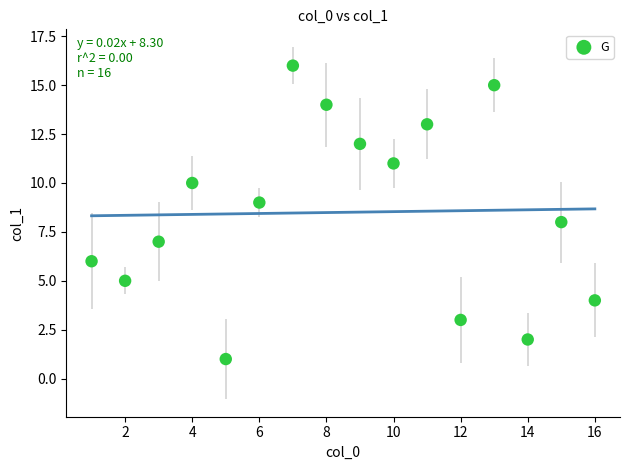

What is the range of X values (max minus min)?

15